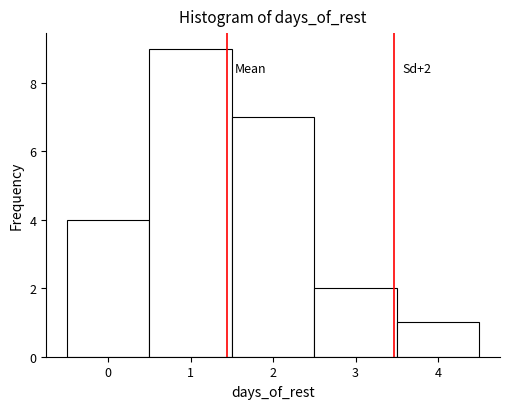

Over which range of the x-axis is the bar tallest?

0.5 to 1.5